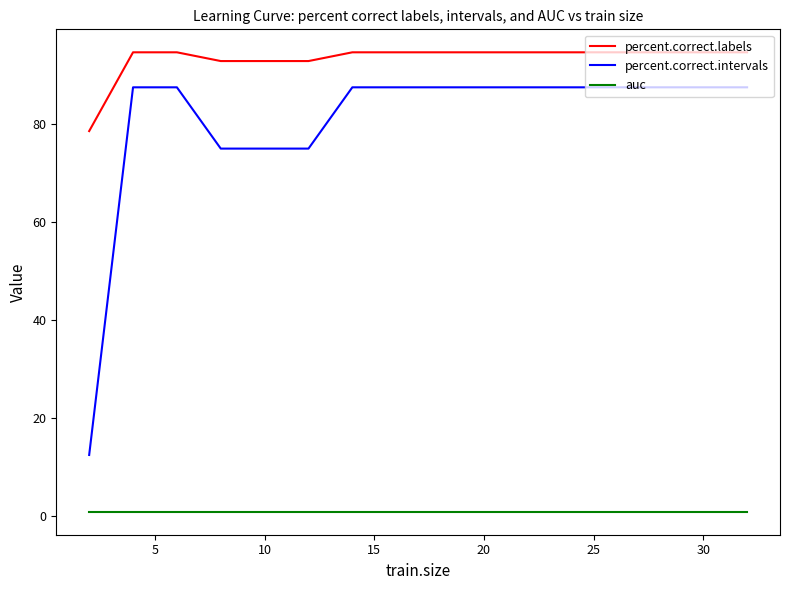

Which series has the widest spread of values?

percent.correct.intervals